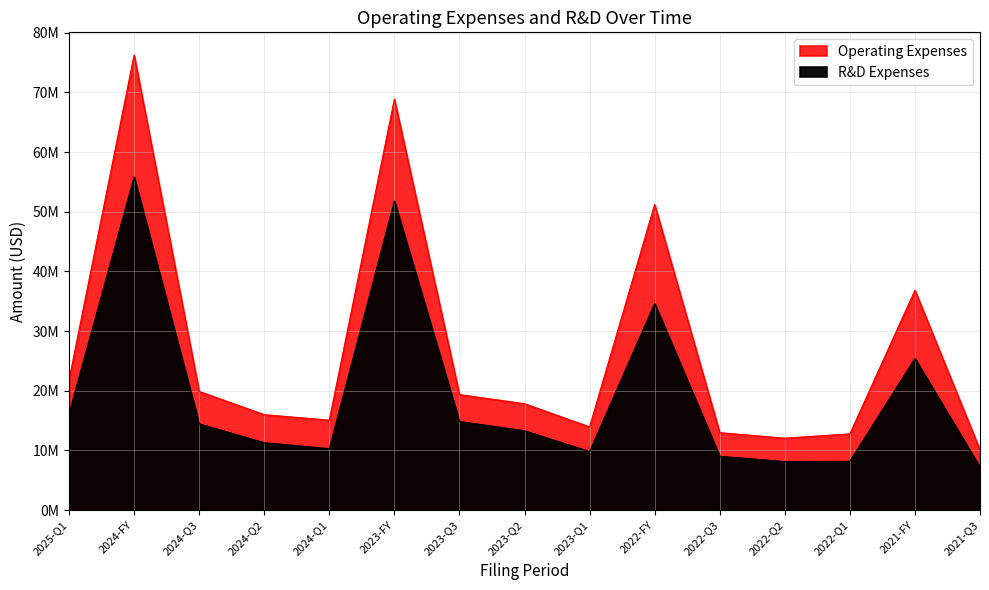

At how many categories does at least one series exceed 14250663?

10